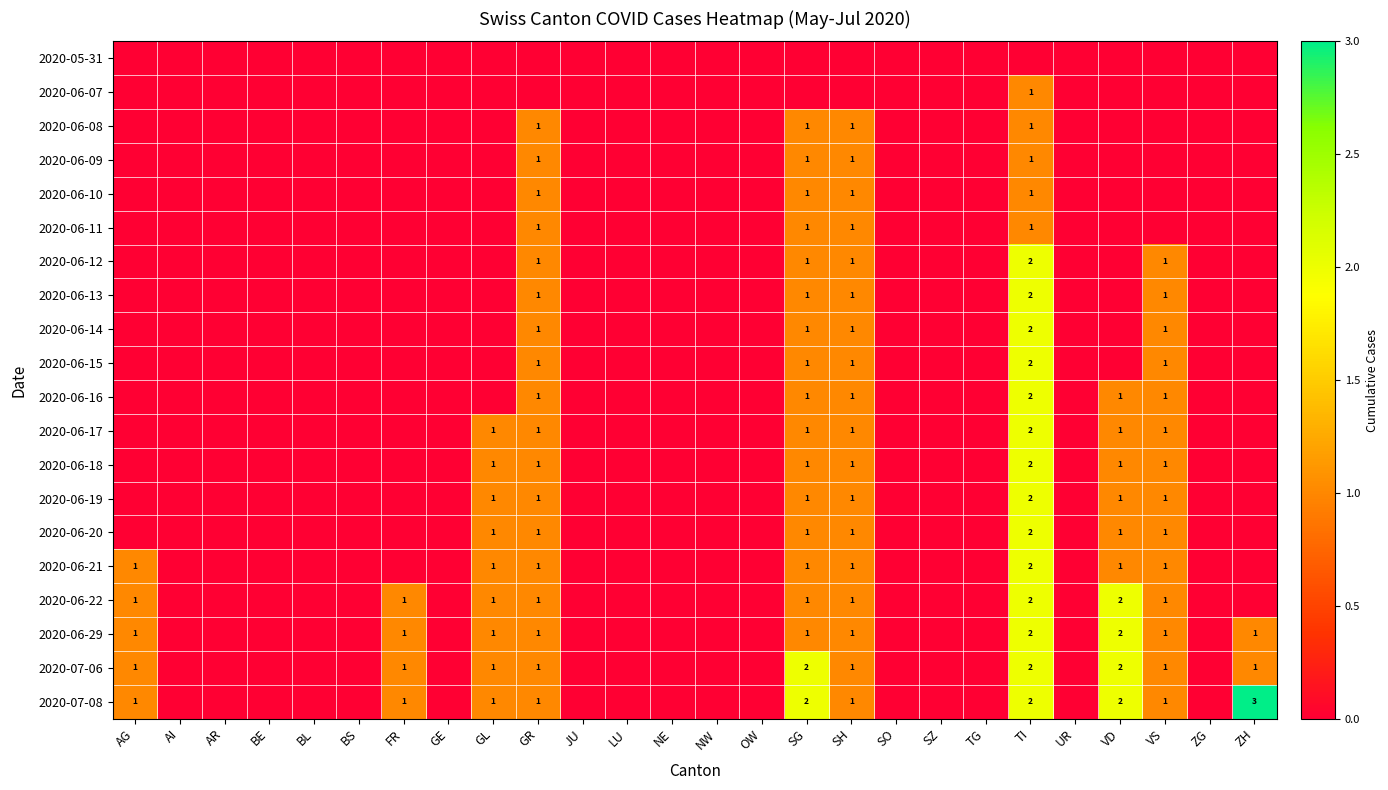

True or false: 2020-06-20 has a value of 2 at VD.

False